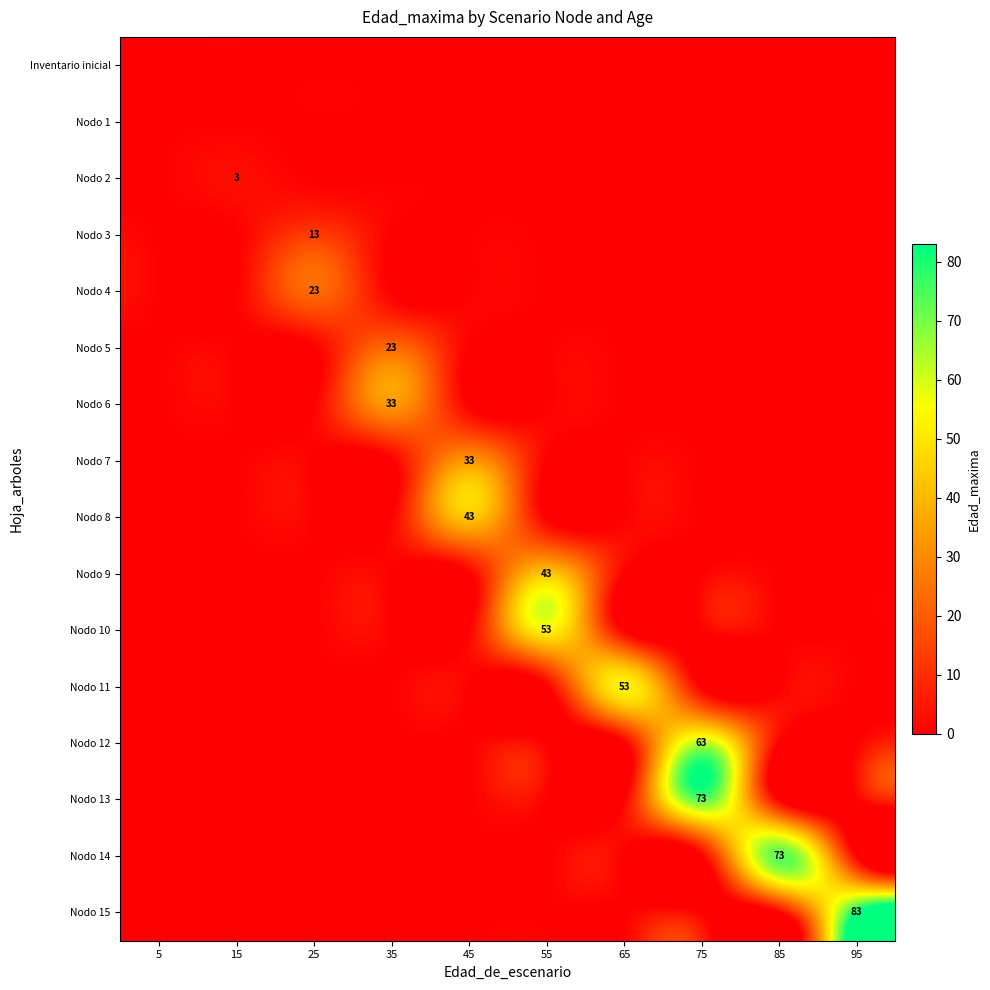

At which category is the sum across all series the highest?

75